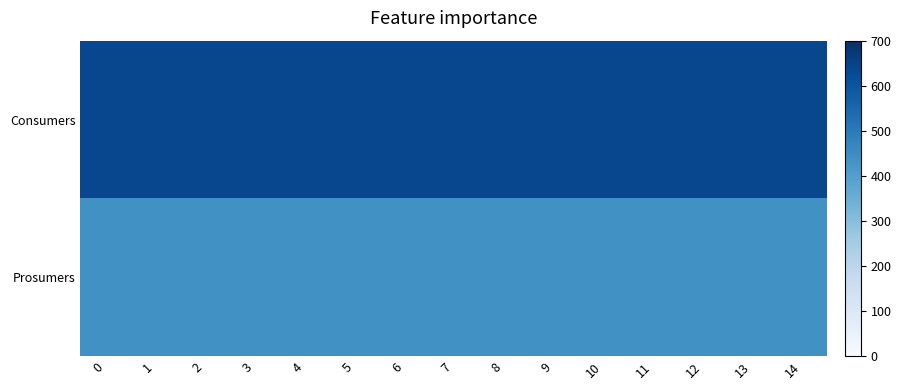

What is the difference between the highest and lowest values at 12?

195